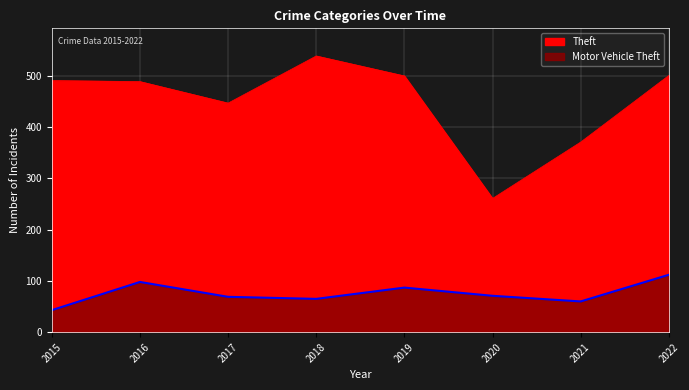

Reading right to left, what are all the values shown in this chart?

Theft: 2022=501	2021=371	2020=261	2019=500	2018=539	2017=447	2016=489	2015=491
Motor Vehicle Theft: 2022=112	2021=60	2020=71	2019=87	2018=65	2017=69	2016=98	2015=43